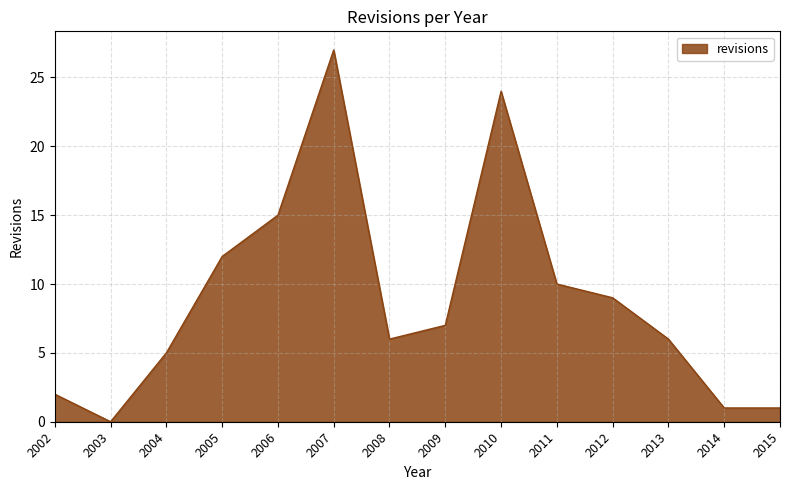

Reading left to right, extract all data points from this chart.

2	0	5	12	15	27	6	7	24	10	9	6	1	1